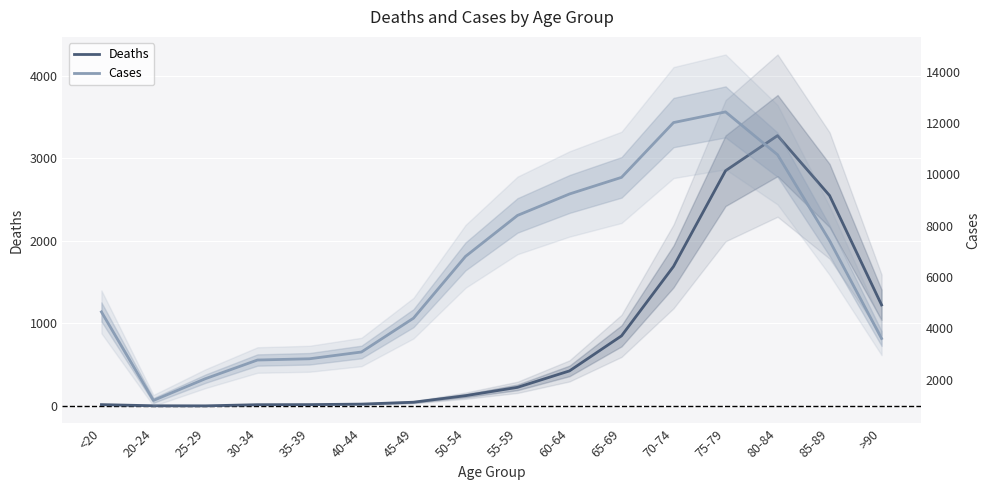

Which series changed the most between 35-39 and 70-74?

Cases